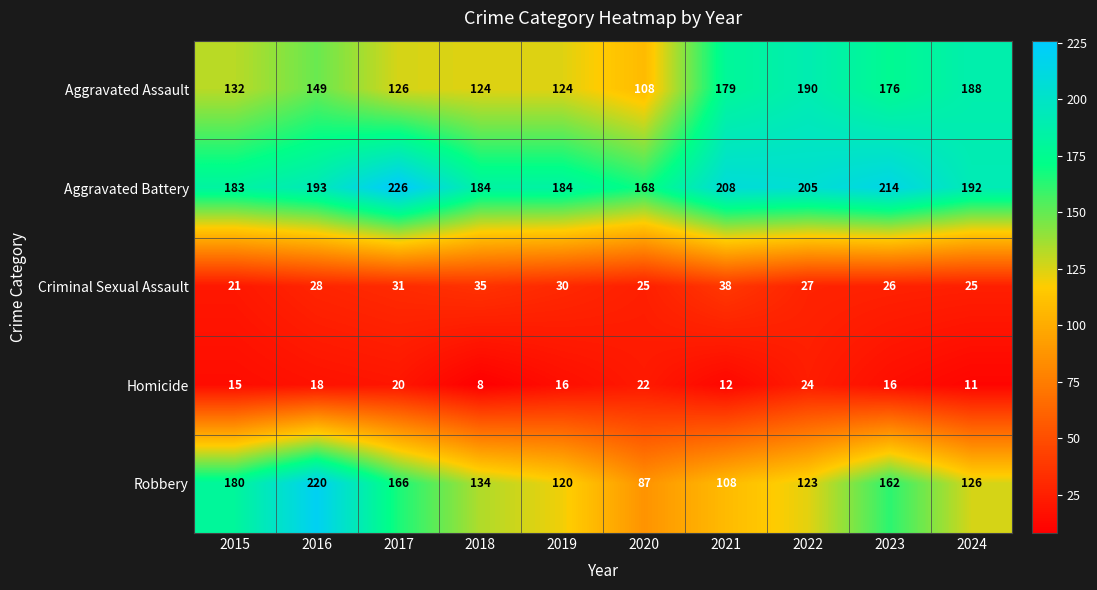

What is the difference between the maximum and minimum values in the Homicide series?

16